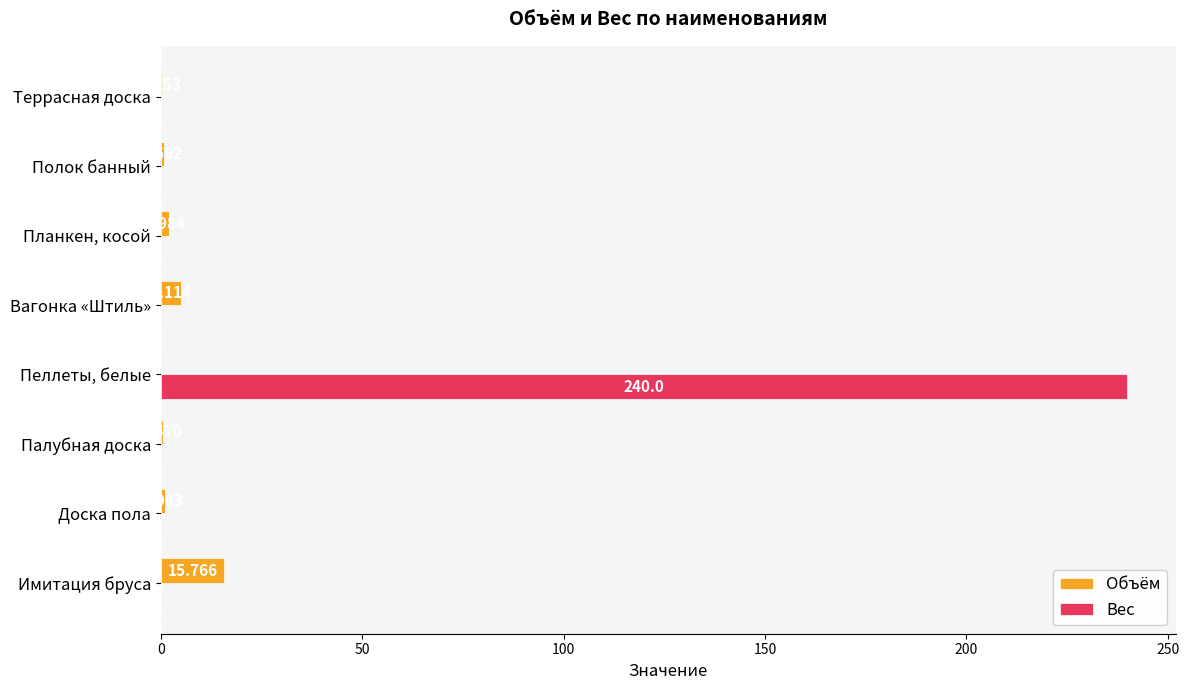

Between Доска пола and Вагонка «Штиль», which series saw the biggest shift?

Объём